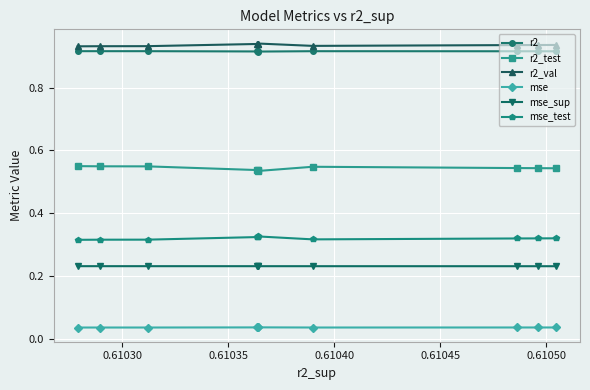

True or false: r2_val and mse_test cross at least once.

False